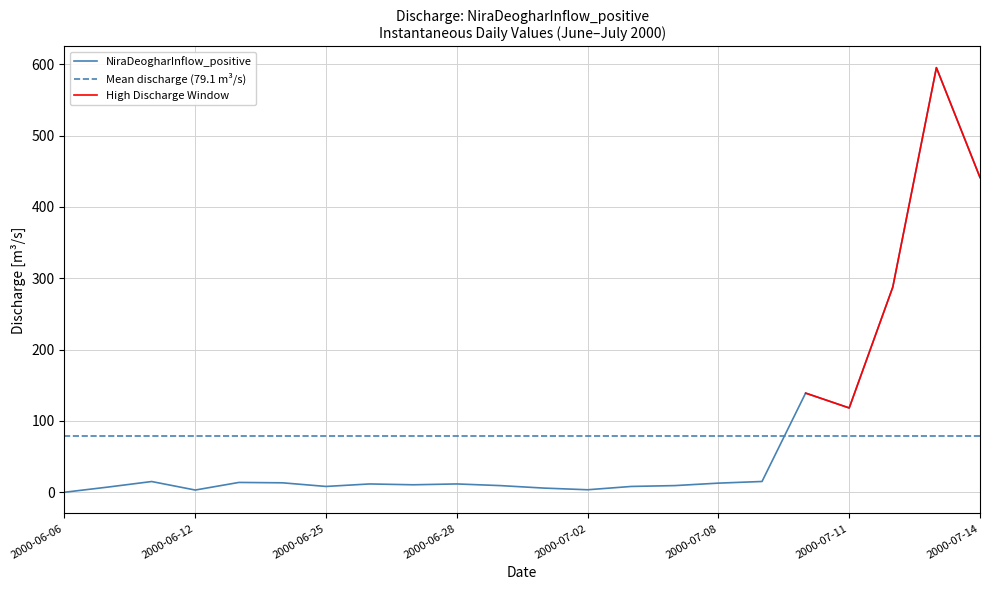

What is the difference between the maximum and second lowest values?

592.1